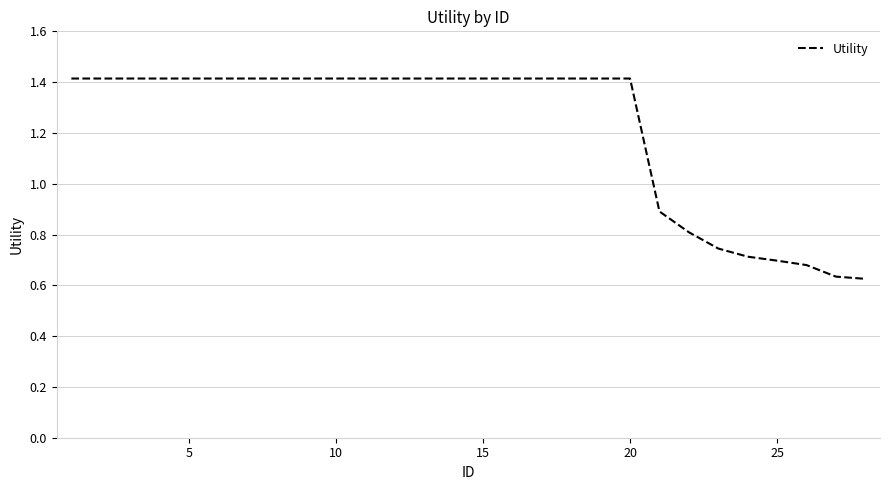

What is the greatest value displayed?

1.4